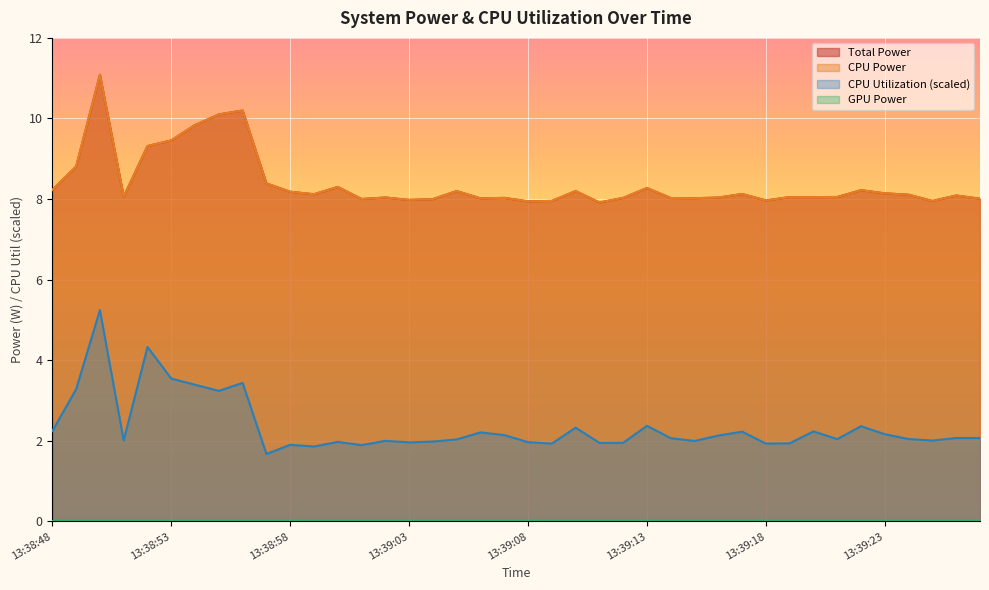

What is the average value of the Total Power series?

8.4